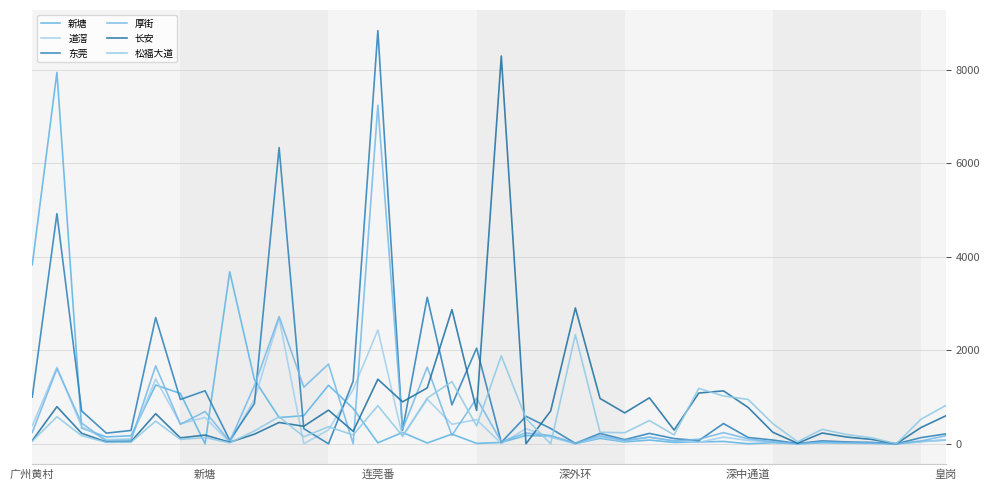

How many lines are shown in the chart?

6